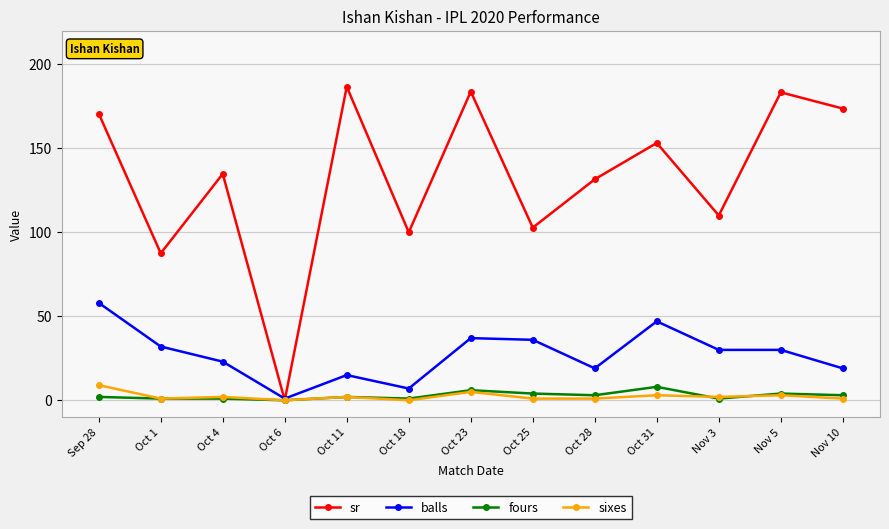

What is the highest value of the sixes series?

9.0